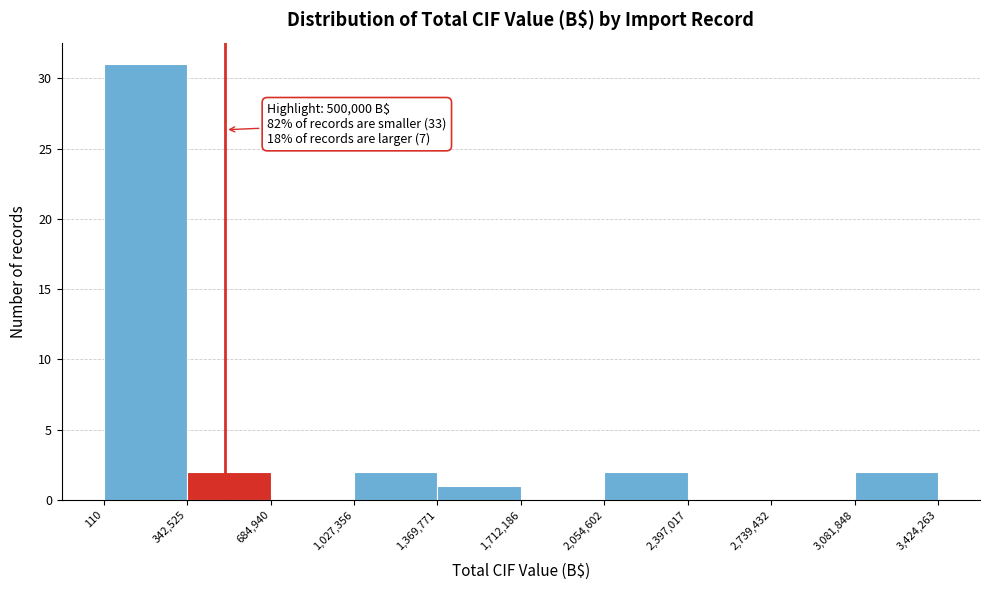

Over which range of the x-axis is the bar tallest?

110 to 342,525